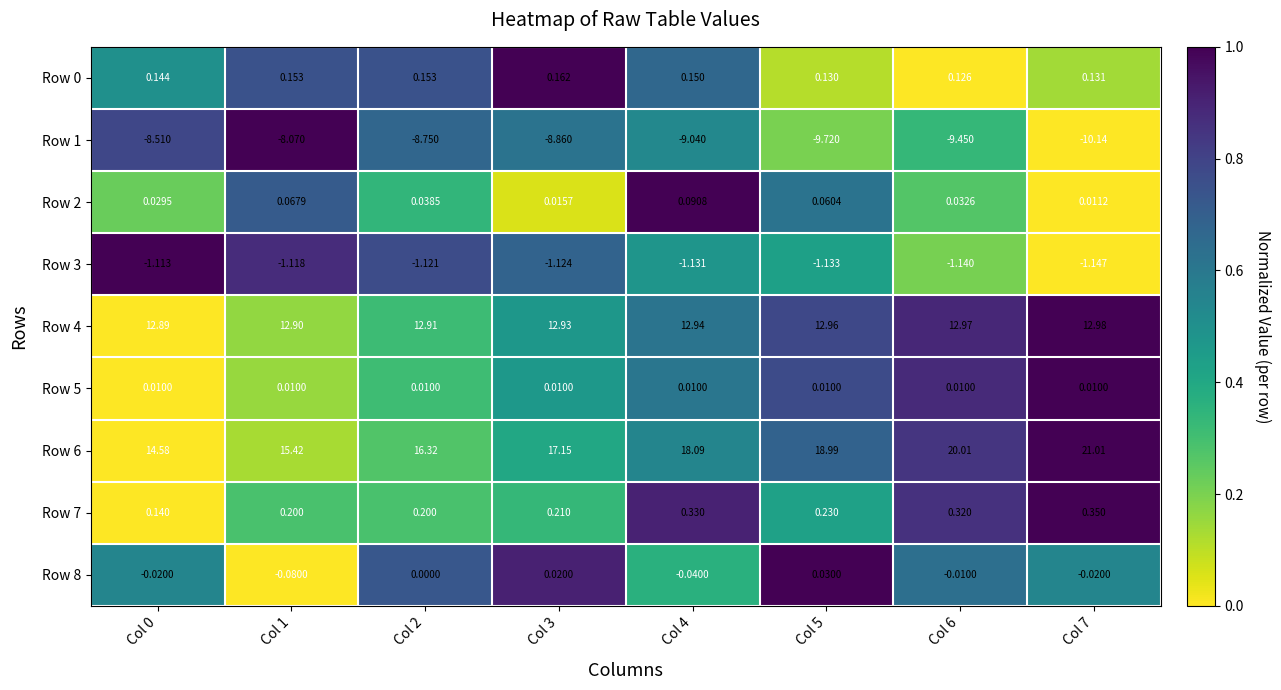

How many data points does each series have?

8